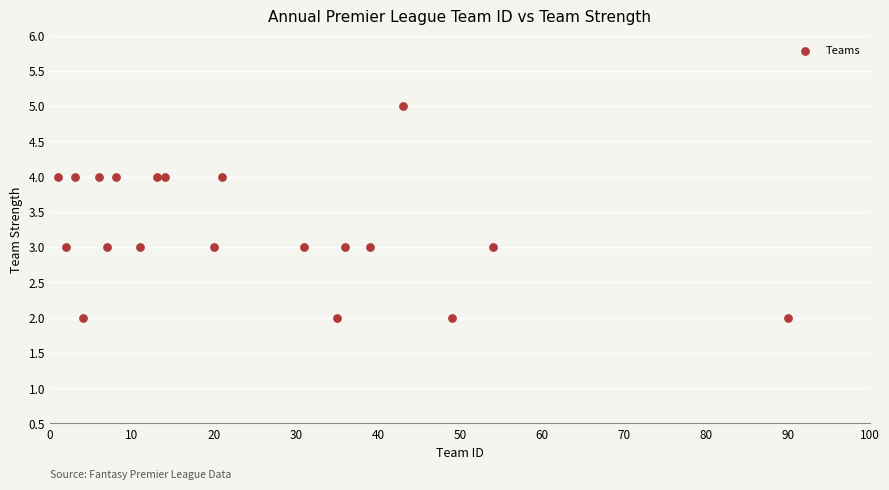

What is the range of Y values (max minus min)?

3